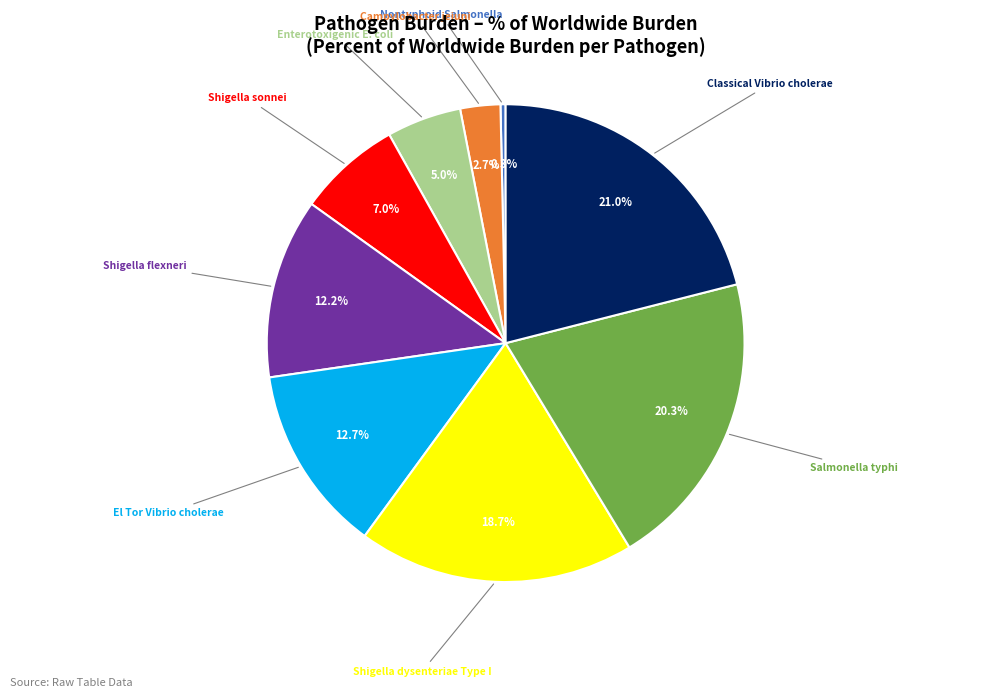

Is there any slice that represents more than half of the pie?

No